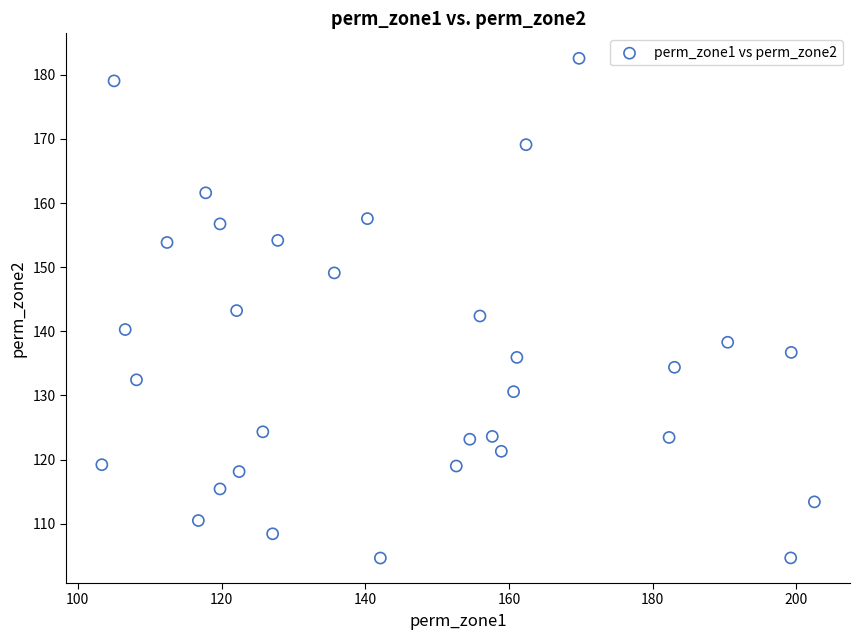

What is the range of Y values (max minus min)?

77.9